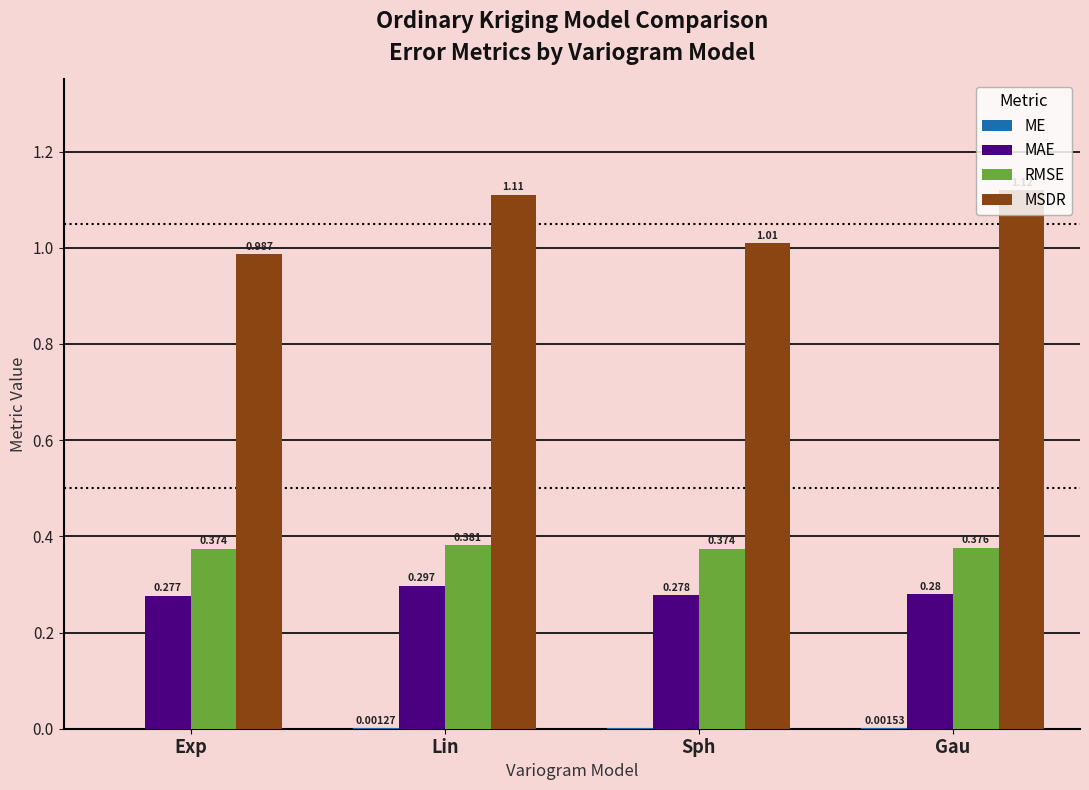

Between Exp and Sph, which series saw the biggest shift?

MSDR